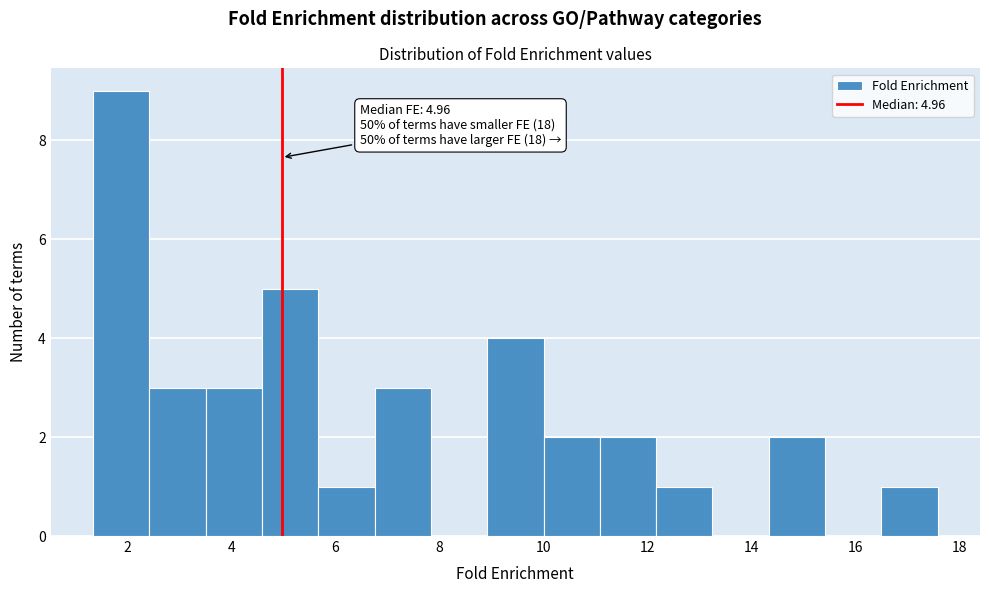

Which range on the x-axis has the tallest bar?

1.4 to 2.4